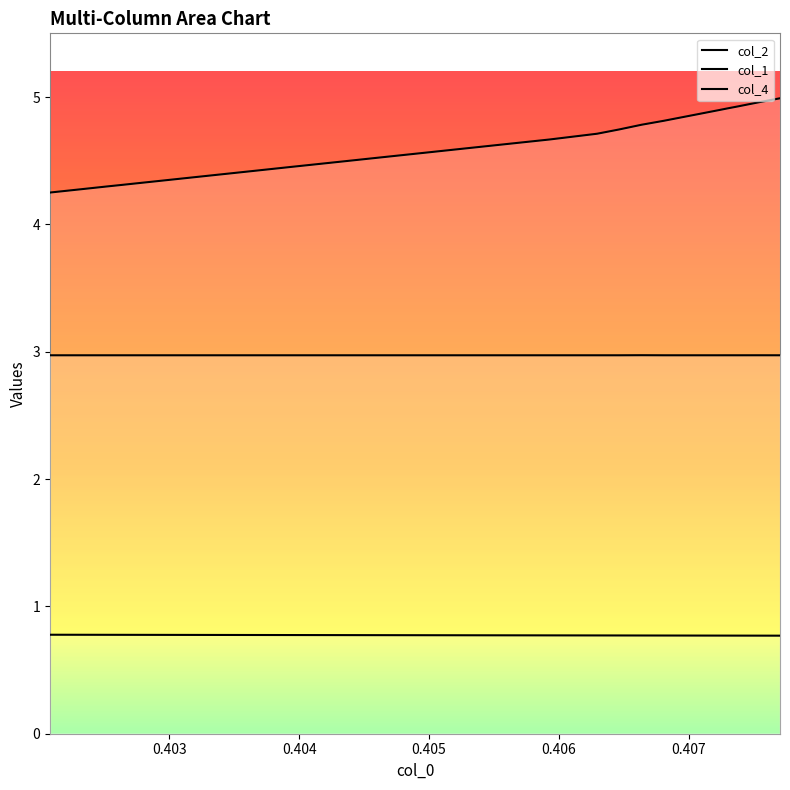

True or false: col_2 and col_1 cross at least once.

False